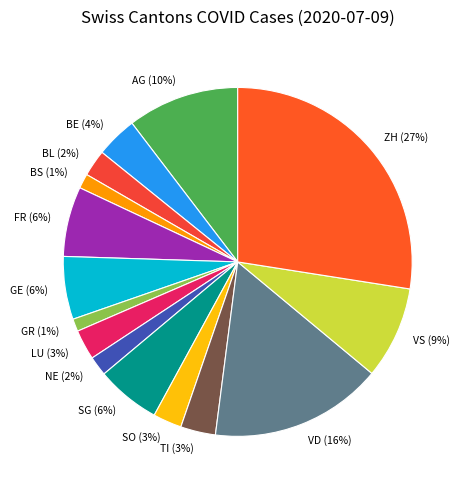

Is the sum of VS and ZH greater than half?

No